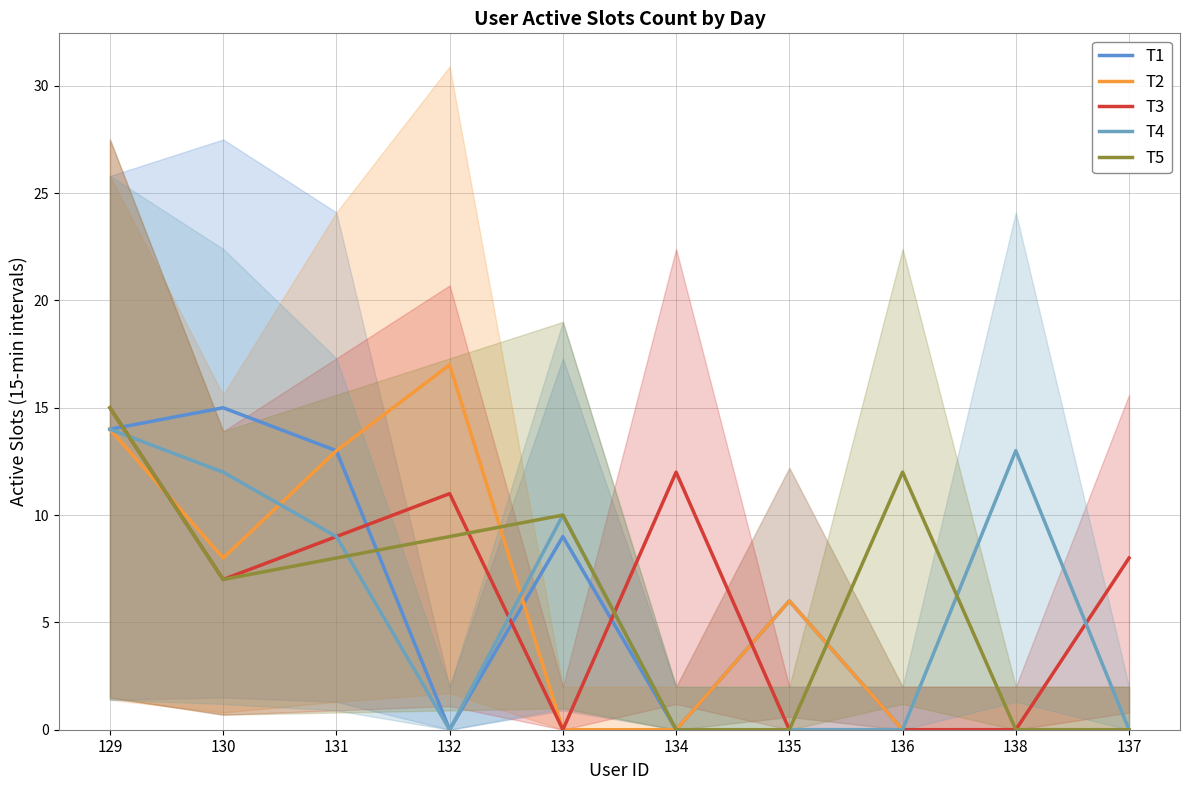

What is the sum of all T4 values?

58